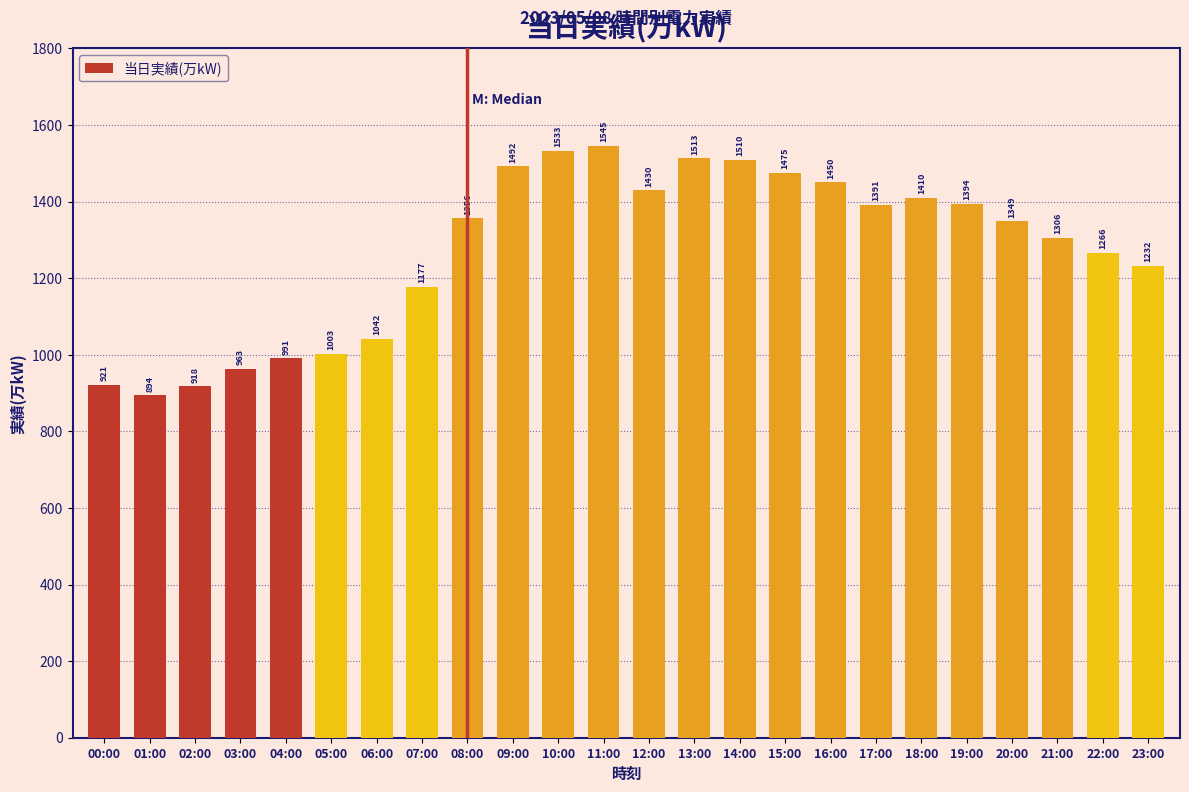

What is the average value?

1273